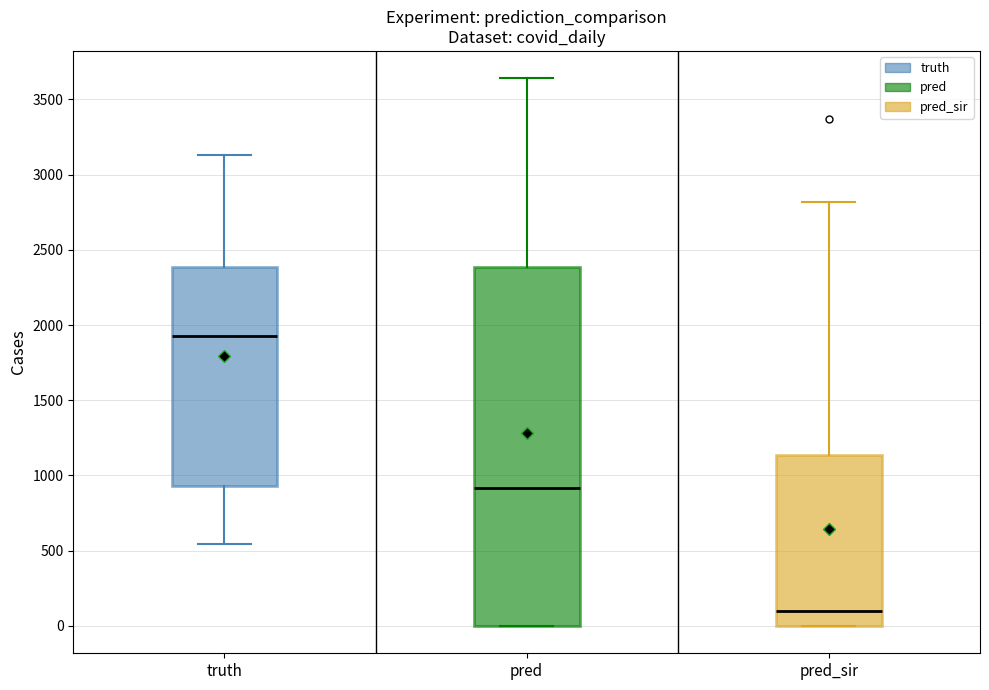

Which box has the lowest median line?

pred_sir